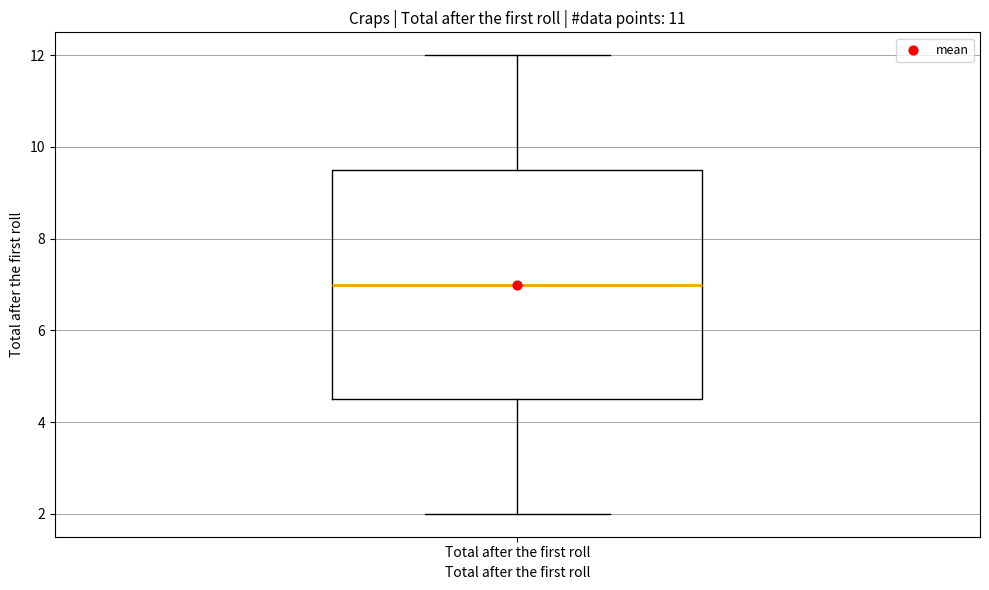

Where does the upper whisker of the box for Total after the first roll end on the y-axis? The values are not printed on the chart, so give them approximately, as read against the axis.

12.0